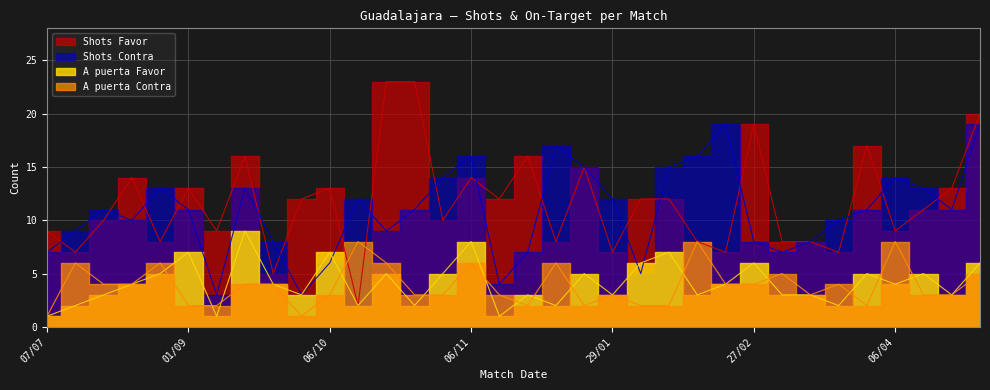

What position from the left is 12/01?

18